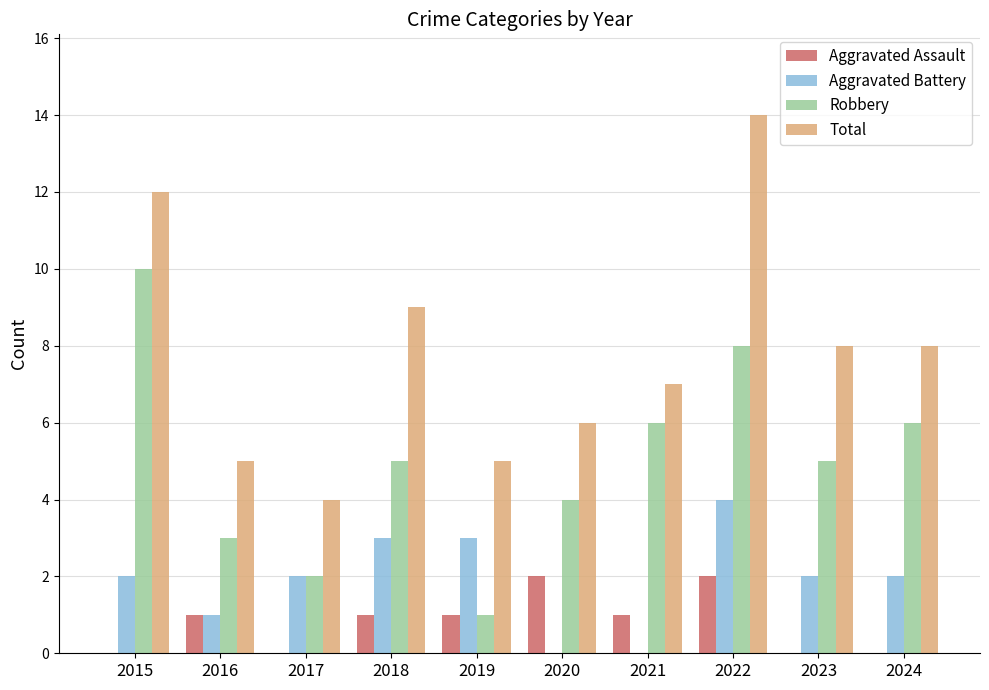

How many distinct data groups are displayed?

4